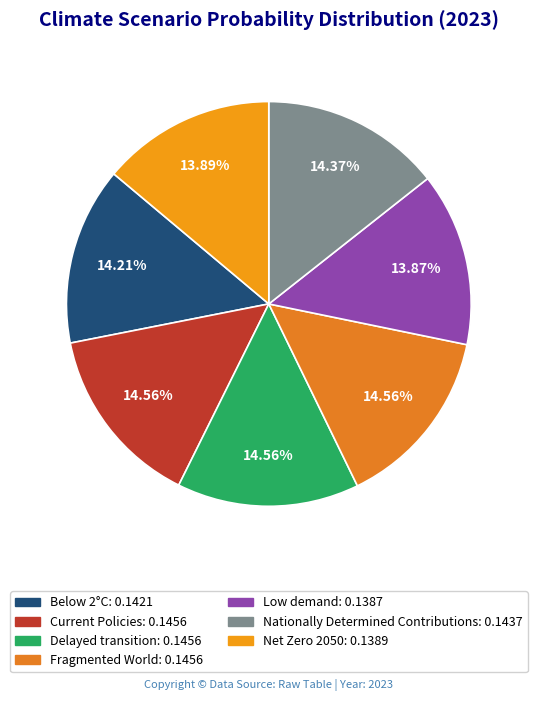

Which category has the smallest portion of the pie?

Low demand